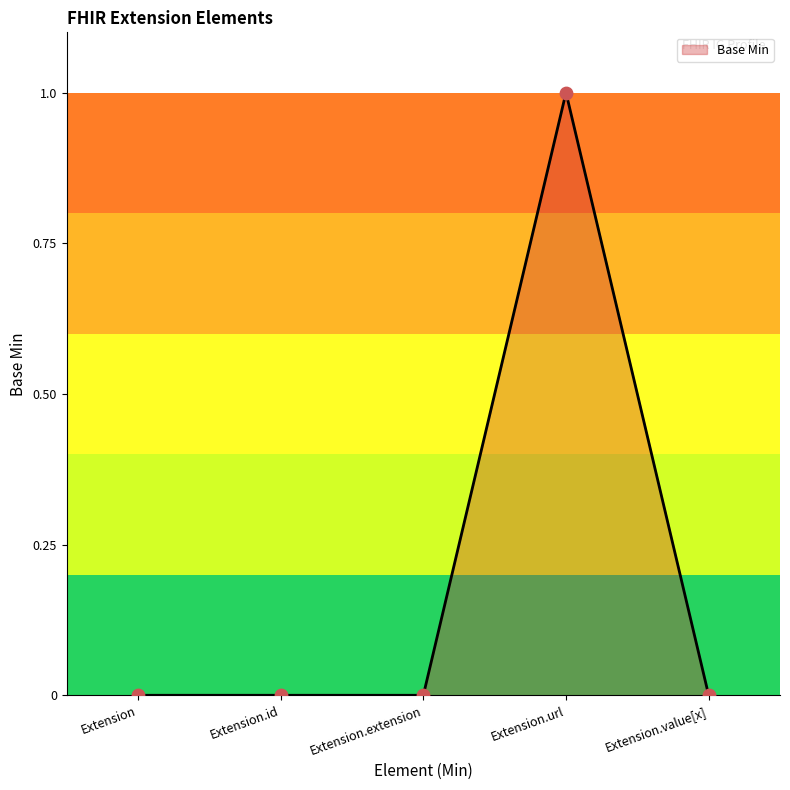

What is the change in value from Extension to Extension.url?

+1